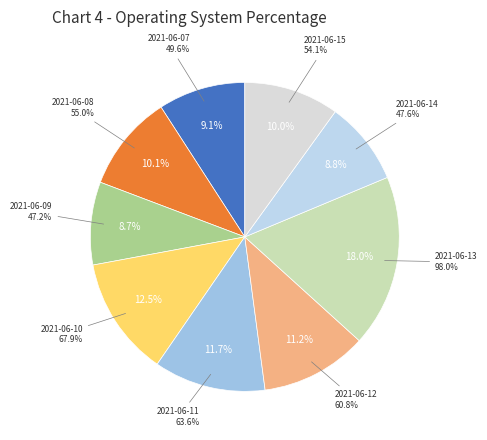

The 2021-06-10 slice represents 26% of the pie. True or false?

False